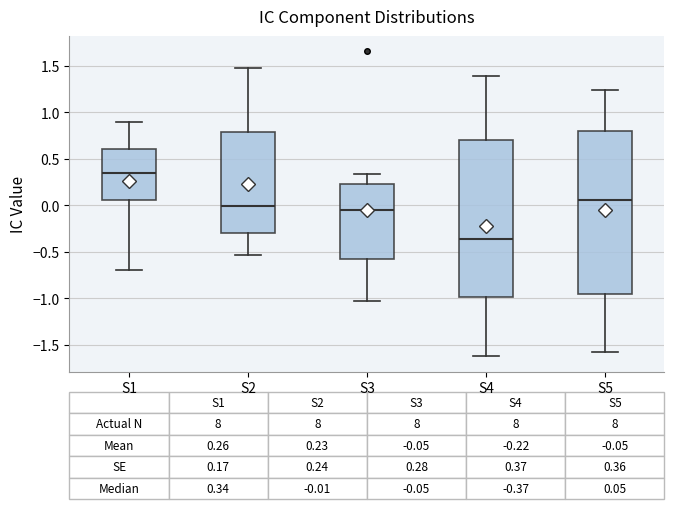

Which box is the tallest, from its lower edge to its upper edge?

S5